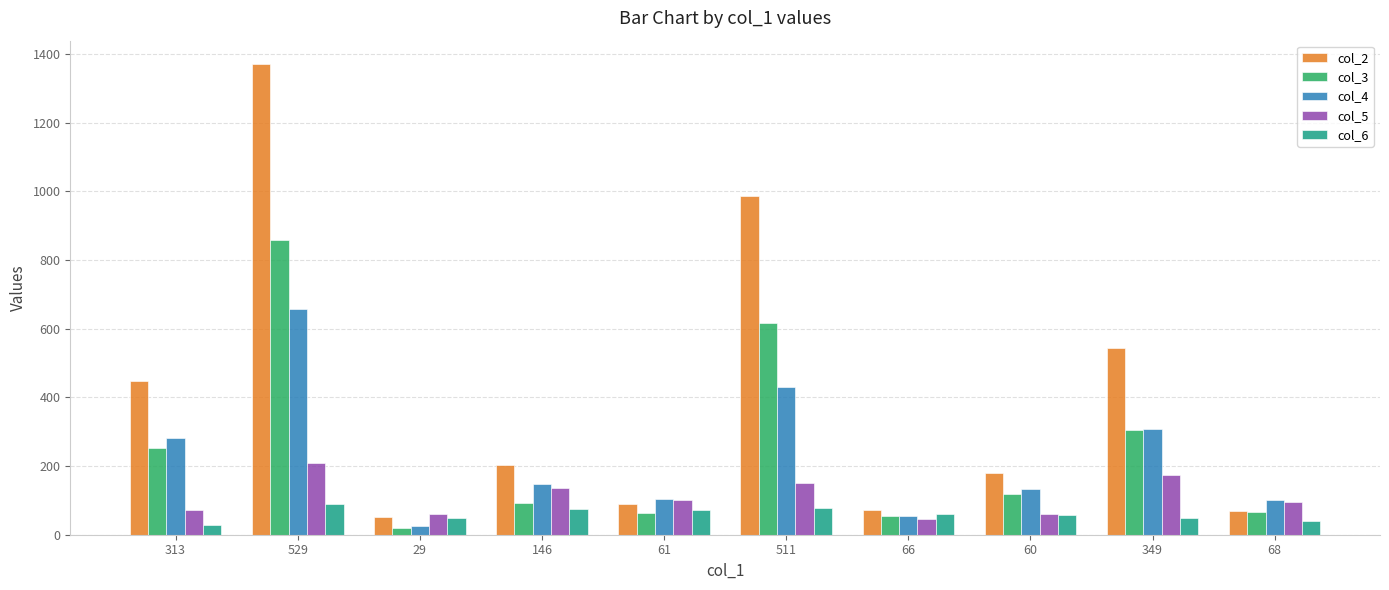

Is it true that col_2 equals 21 at 61?

False